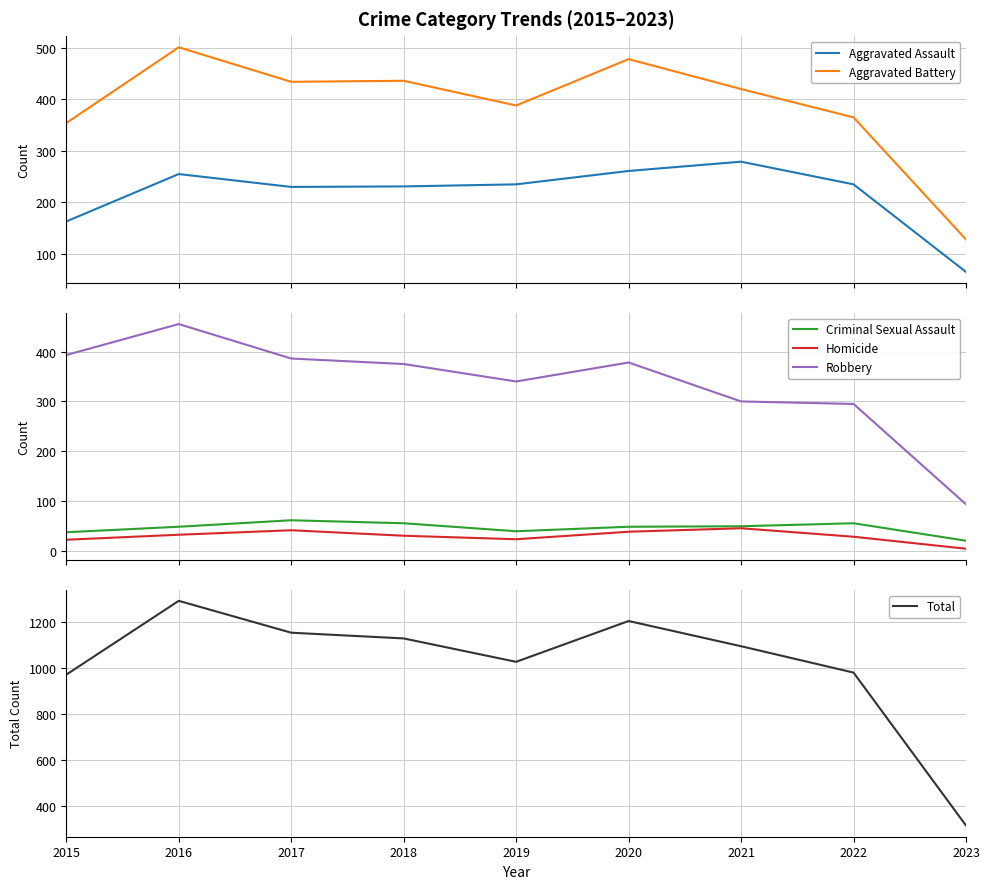

At how many categories does at least one series exceed 778?

8